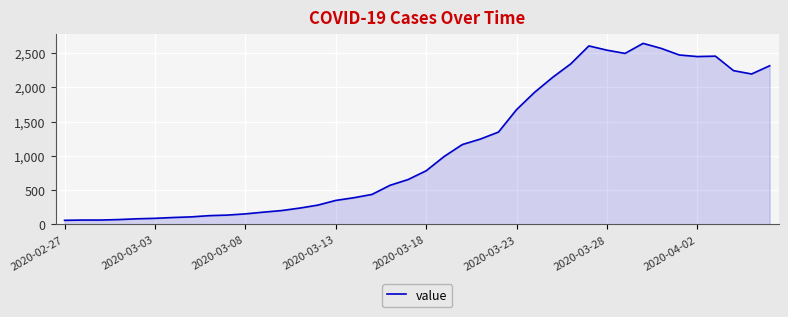

What is the difference between the maximum and minimum values?

2578